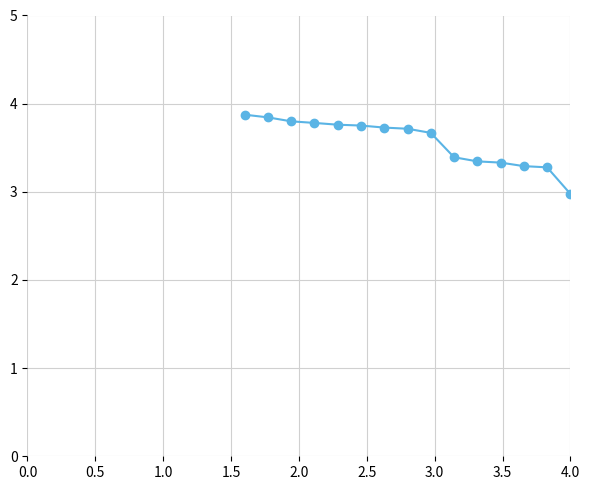

What is the sum of all values?

53.5